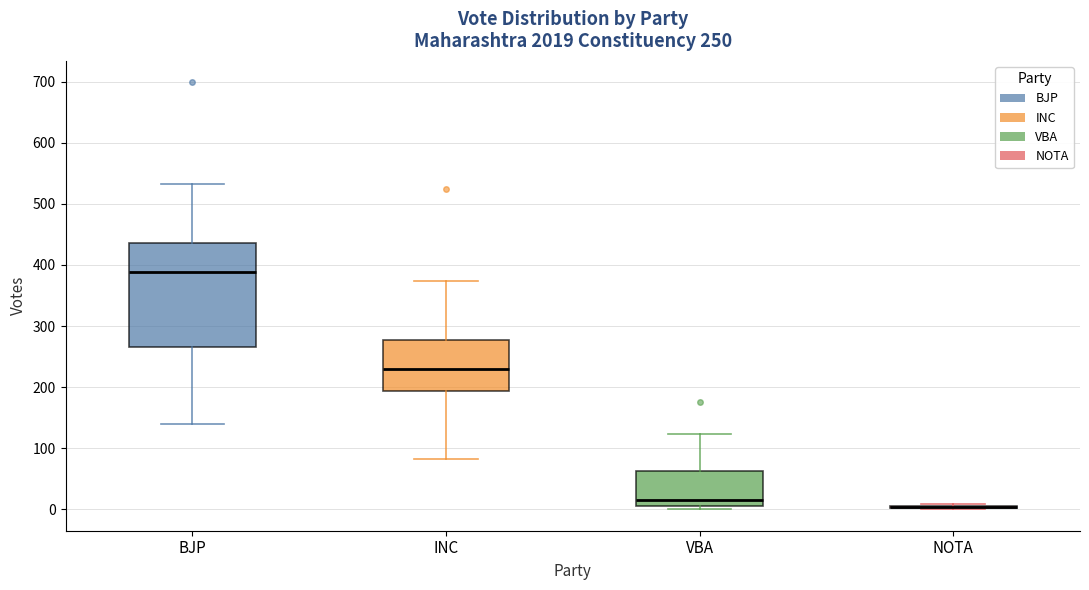

Comparing the boxes themselves (not the whiskers), which one is the tallest?

BJP